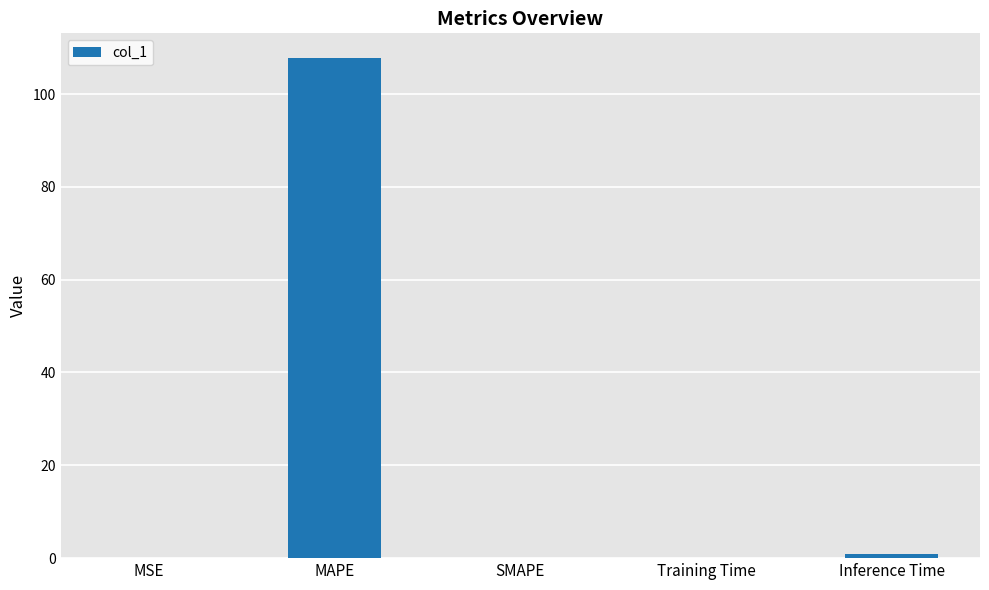

Which category has the highest value across all series?

MAPE